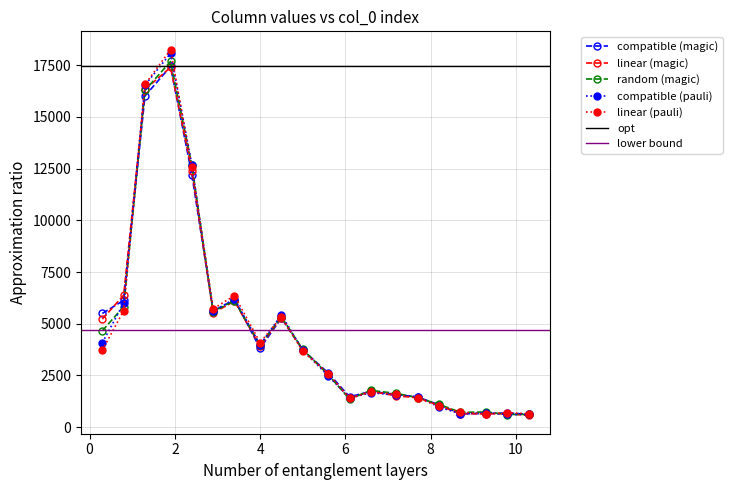

What is the value of the col_4 point at the 12th from the left?

1387